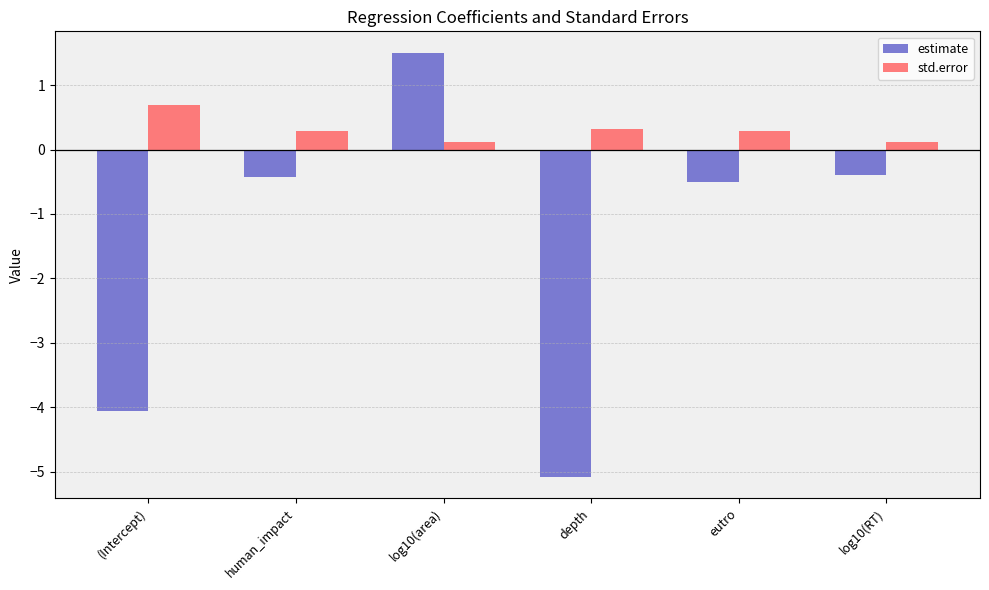

What is the spread (max minus min) of values at human_impact?

0.7